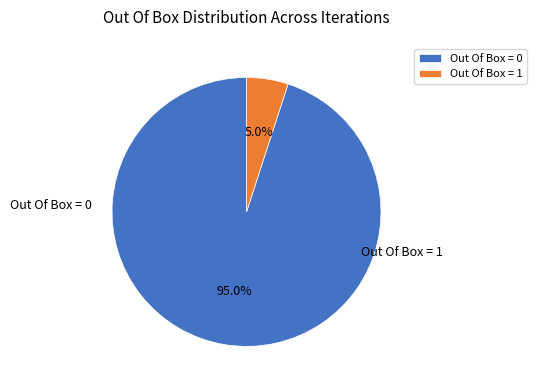

To the nearest percent, what portion does Out Of Box = 0 represent?

95%